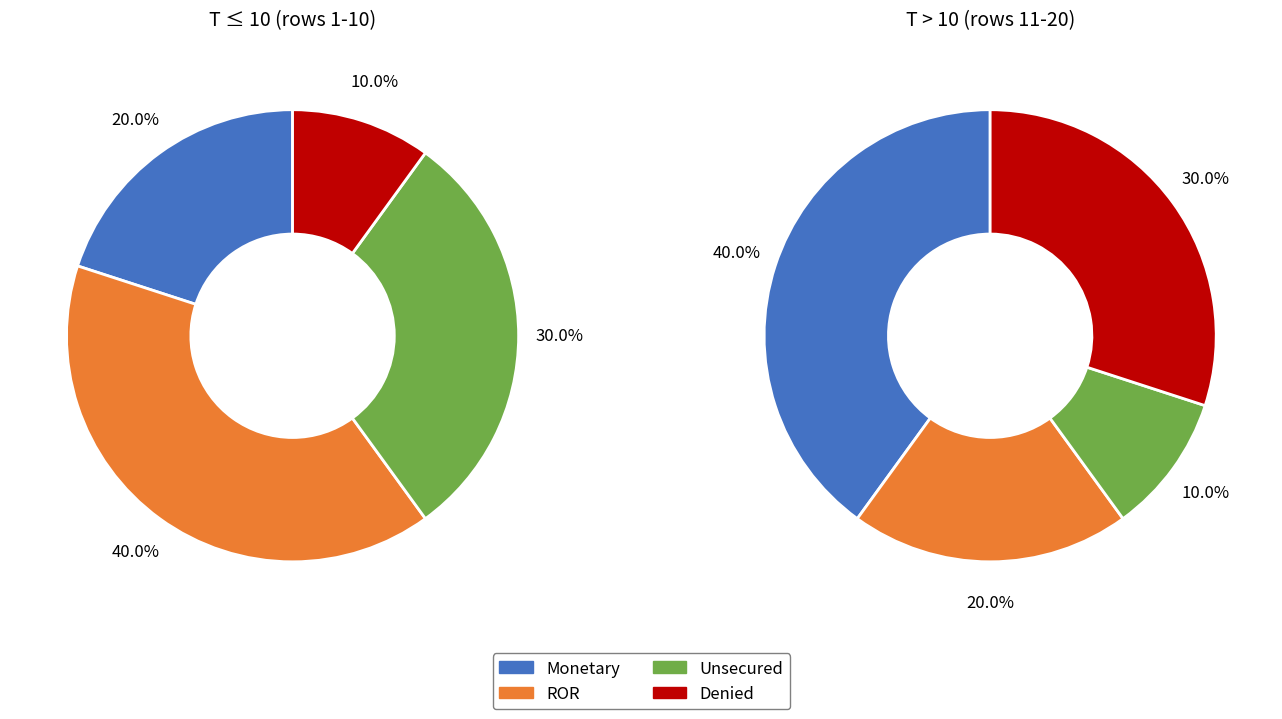

Is it true that 5 is 19% of the pie?

True